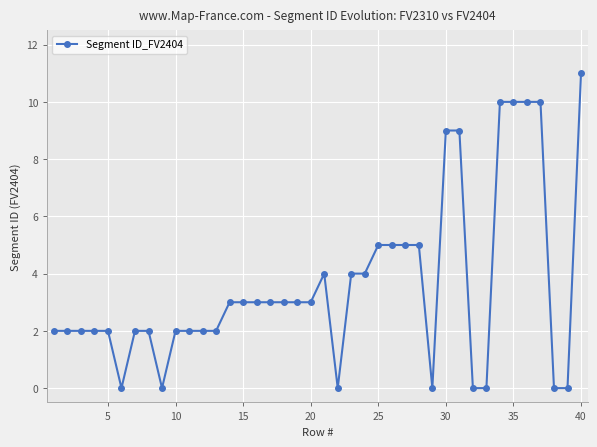

What is the value of the 15th point from the left?

3